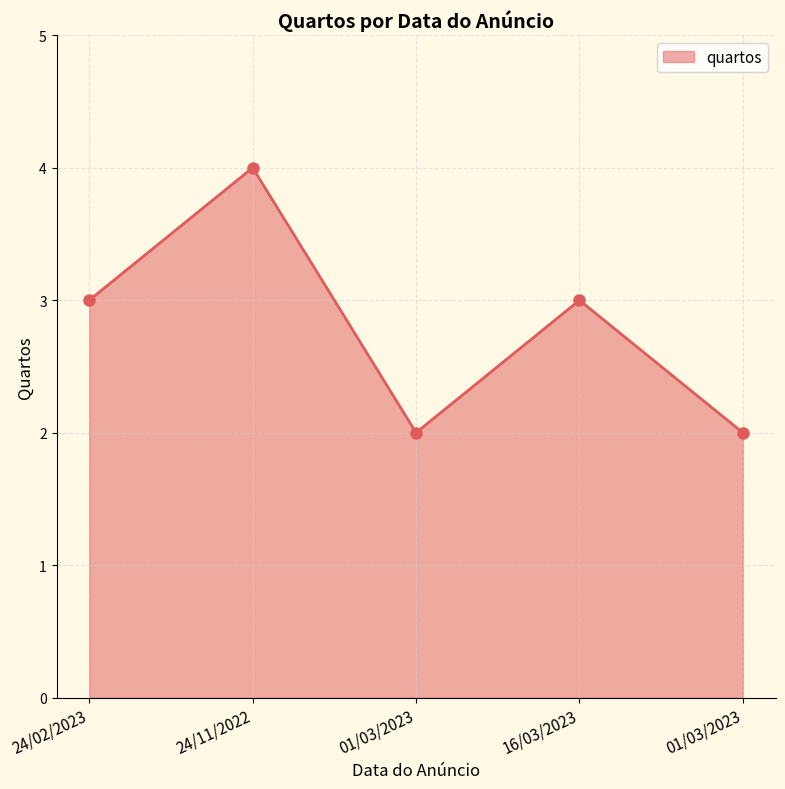

What is the maximum value shown in the chart?

4